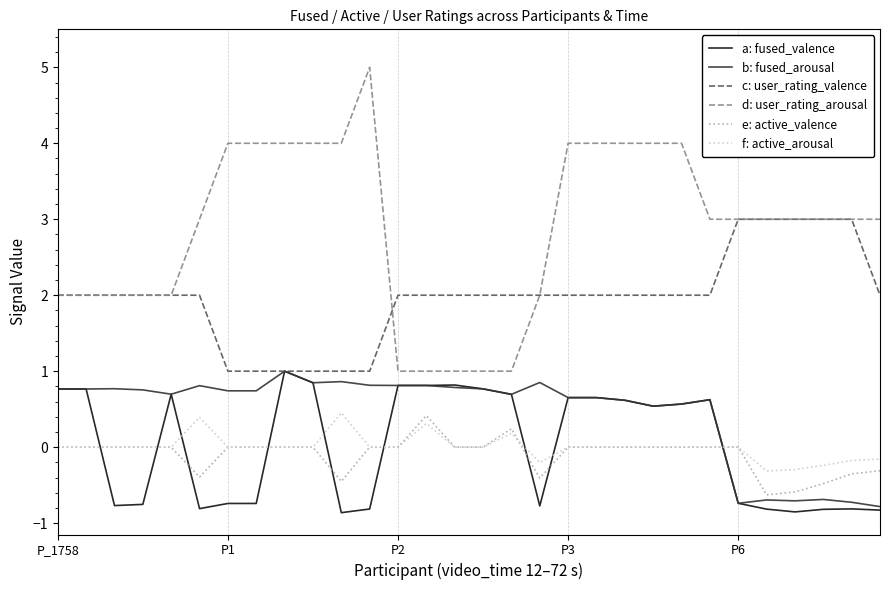

Does the chart display data point markers on the line(s)?

No